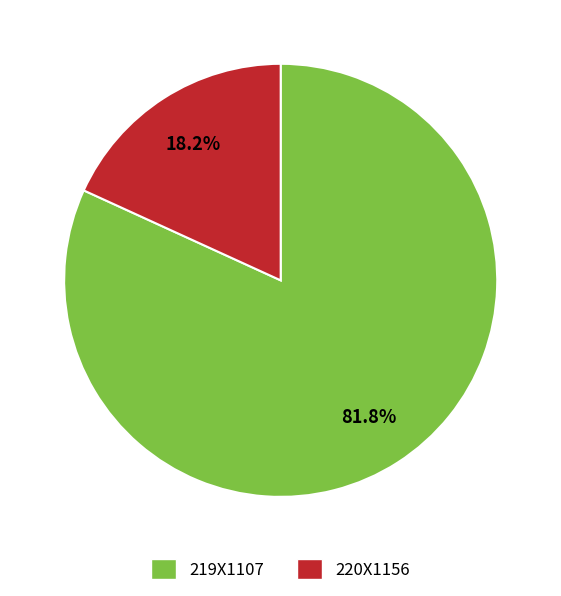

Rank the categories by value from lowest to highest.

220X1156, 219X1107